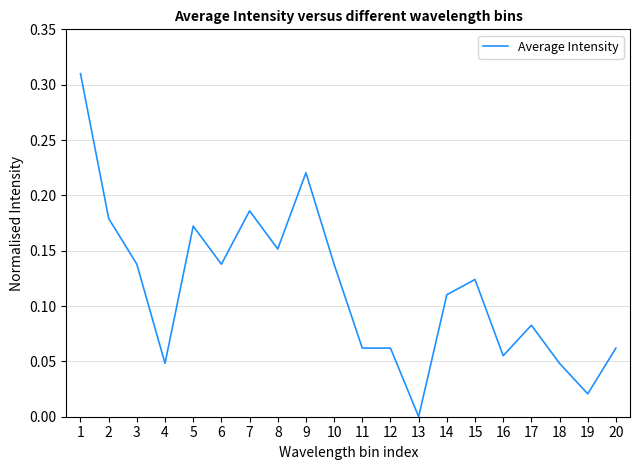

True or false: the data shows 0.0 at 5.

False